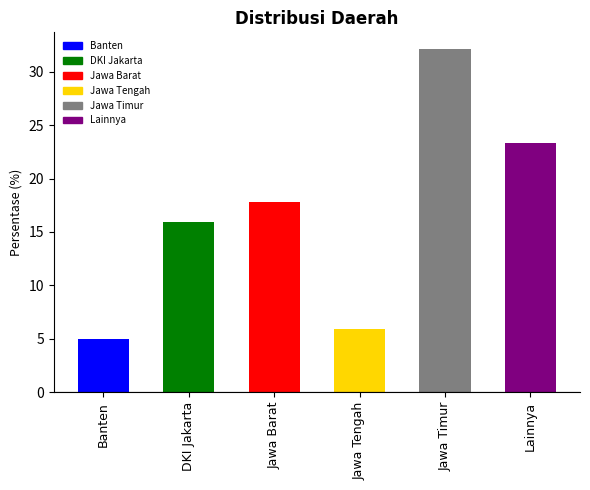

What is the label of the 5th bar from the left?

Jawa Timur